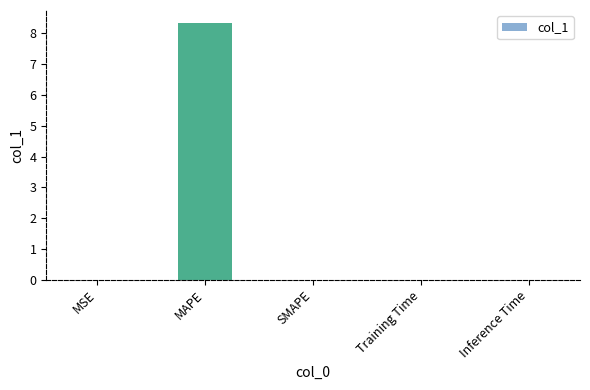

The value at MSE is 0.0. True or false?

True